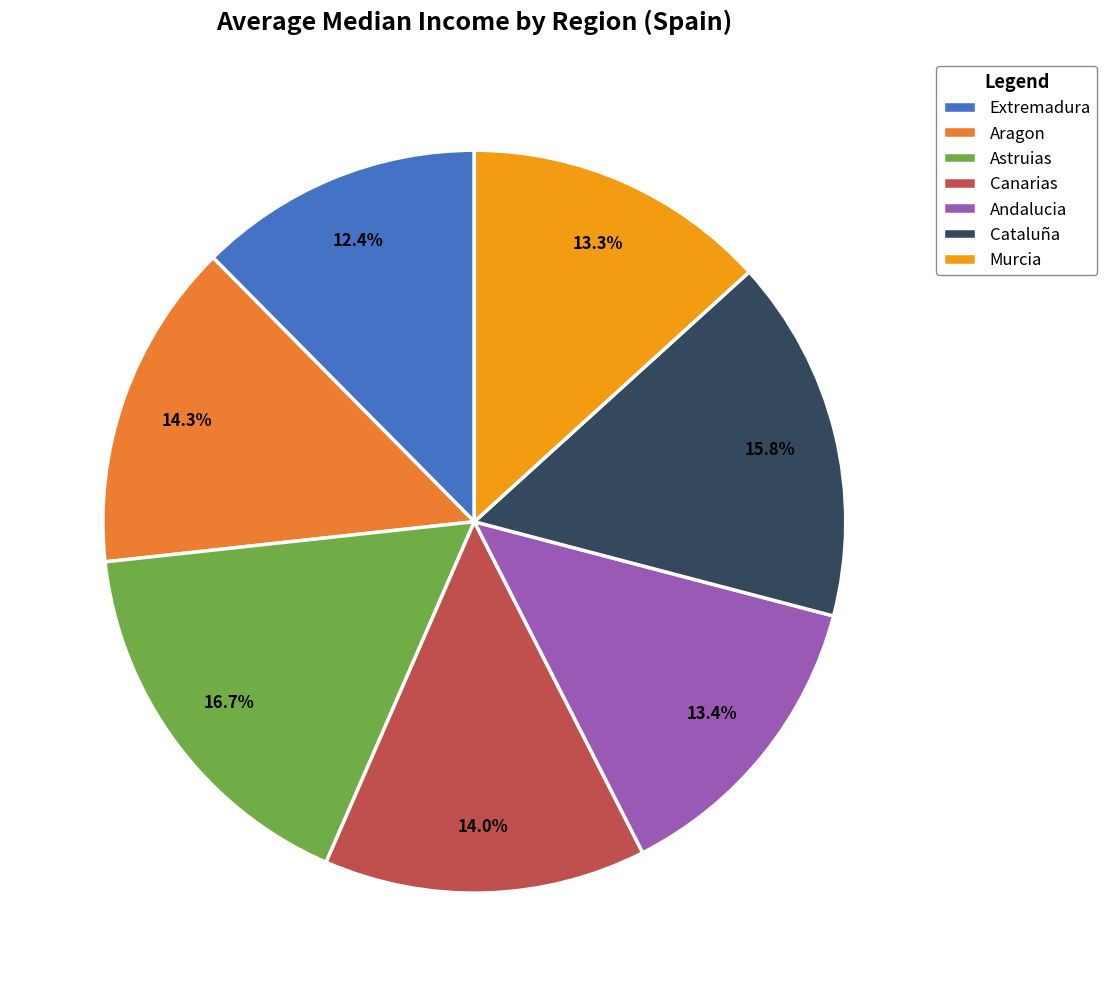

To the nearest percent, what is the combined percentage of Cataluña and Andalucia?

29%